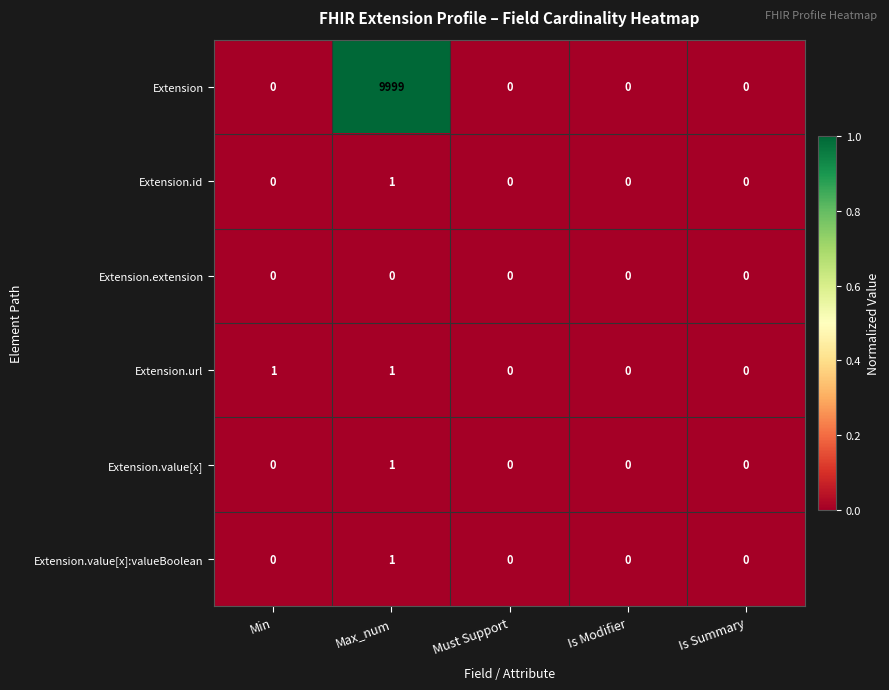

Between Min and Is Summary, which series saw the biggest shift?

Extension.url